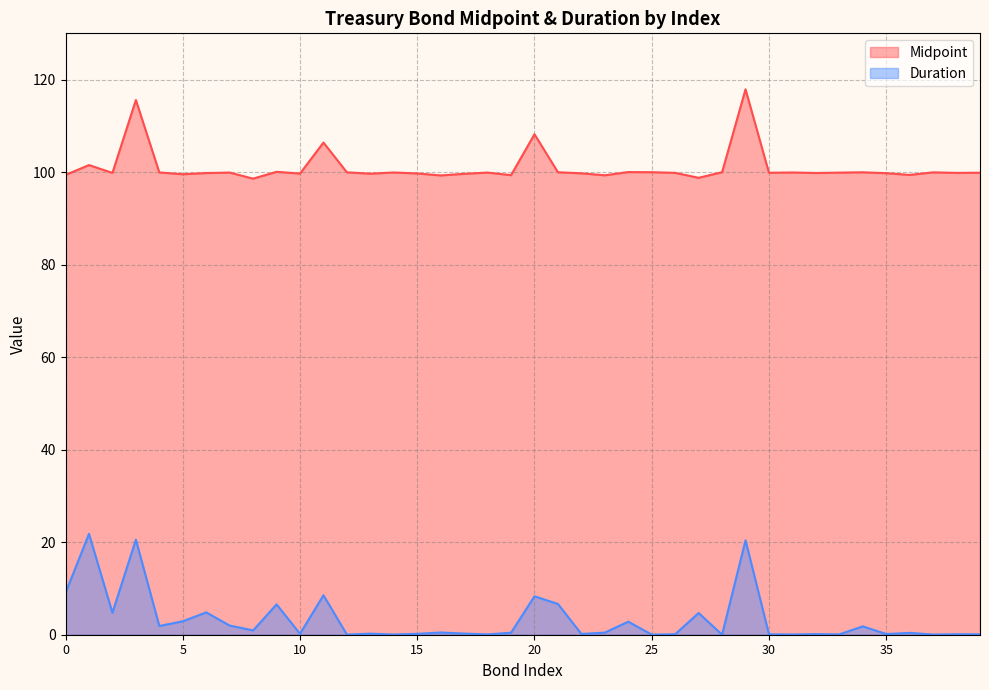

At which category is the sum across all series the highest?

29